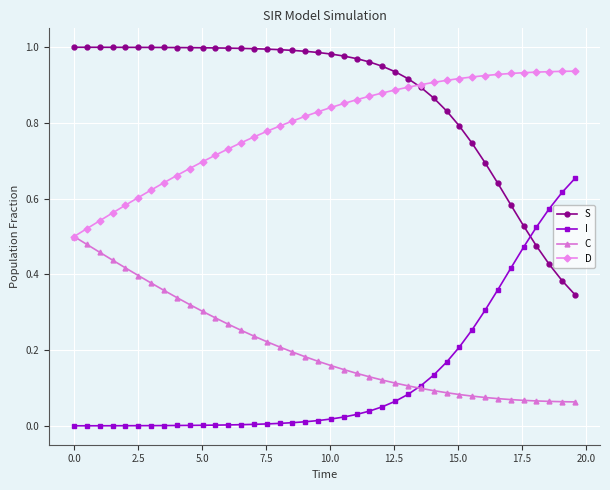

True or false: S and C cross at least once.

False